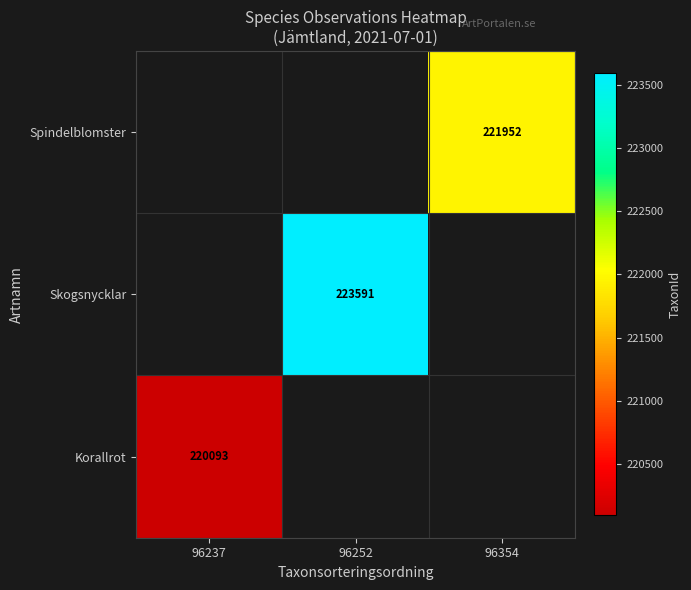

True or false: Skogsnycklar has a value of 223591 at 96252.

True